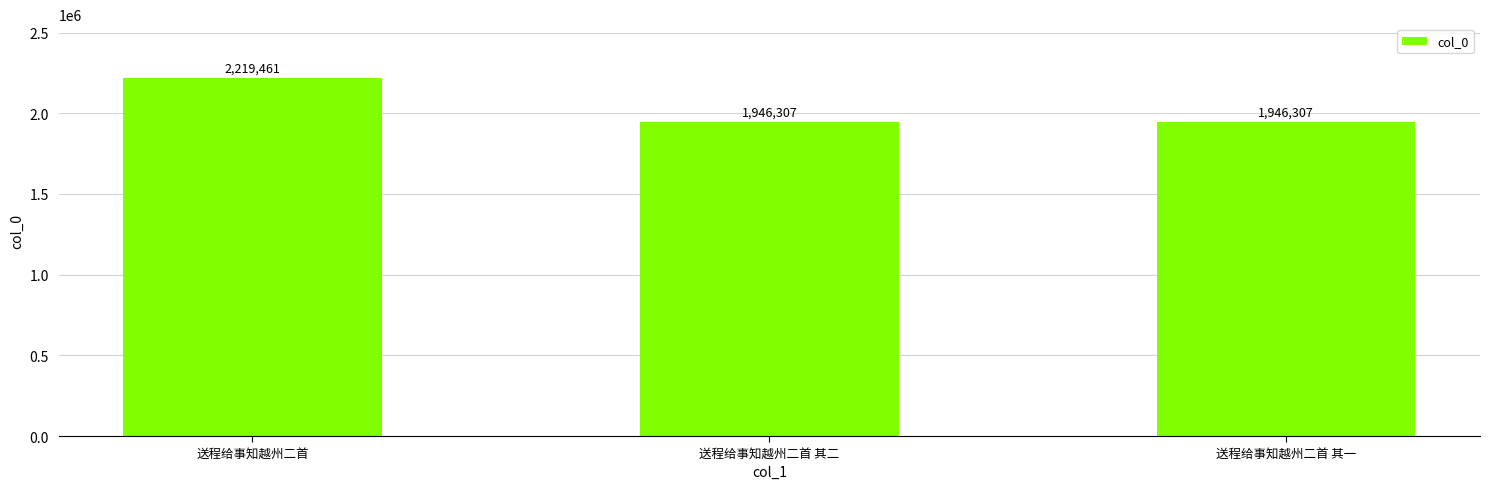

What position from the right is 送程给事知越州二首 其一?

1